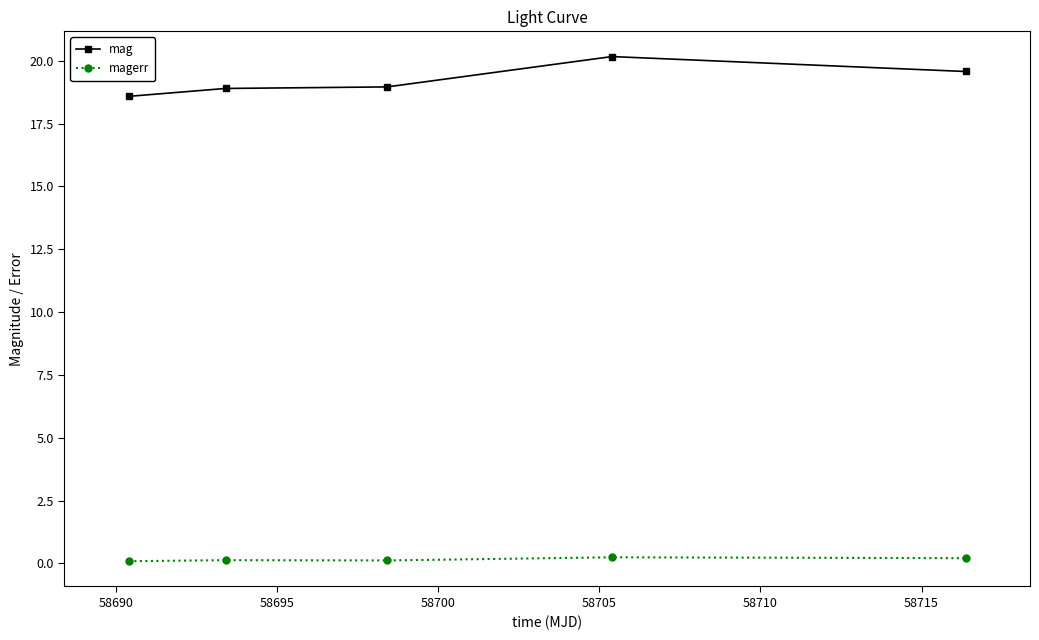

List the series in order of their overall mean, highest first.

mag, magerr